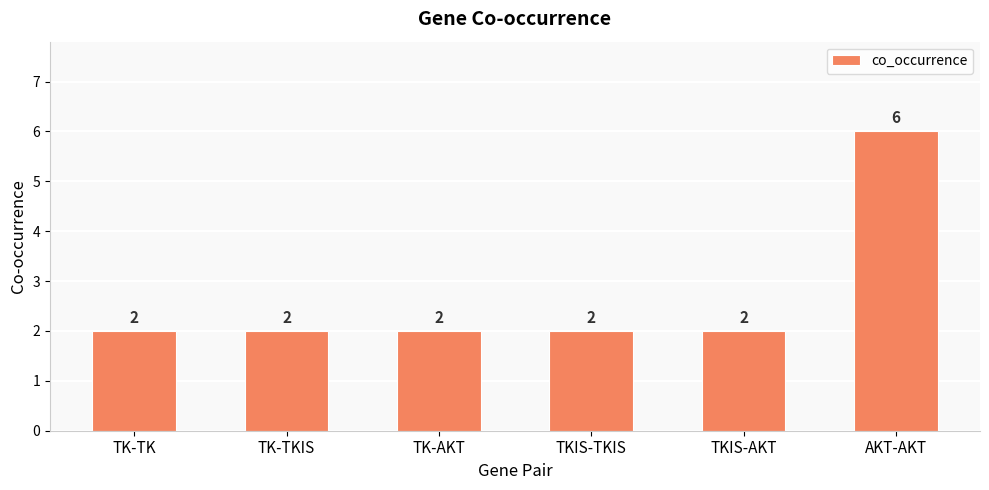

Are the bars grouped side by side (vs. stacked)?

No